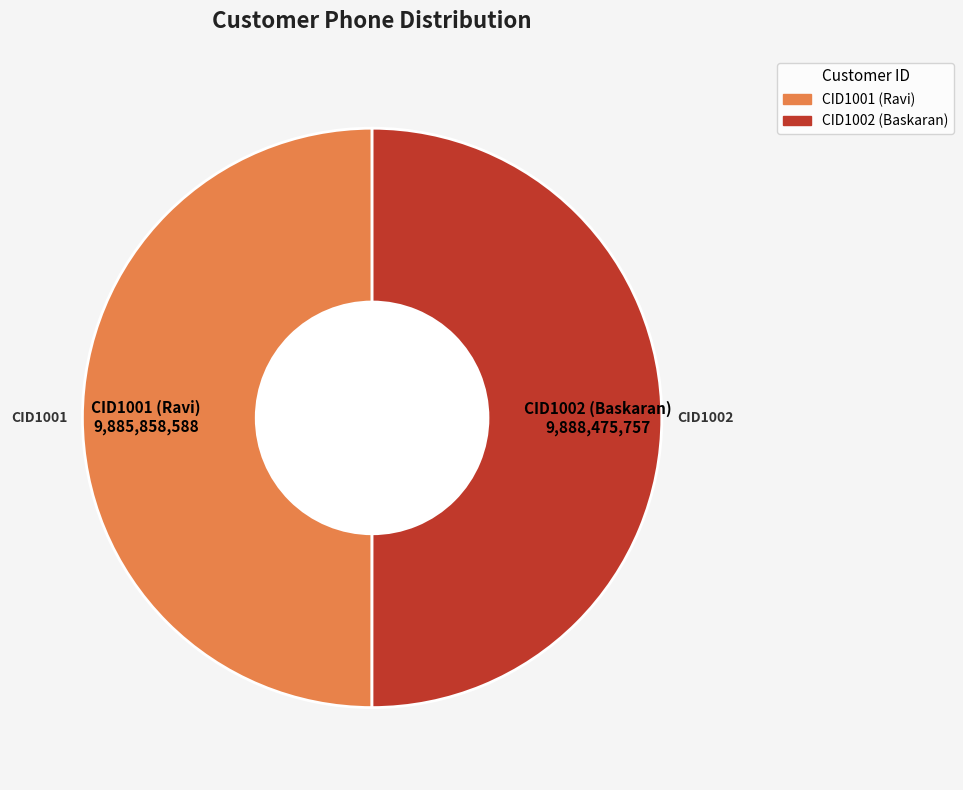

Combined, do CID1001 and CID1002 account for over 50%?

Yes